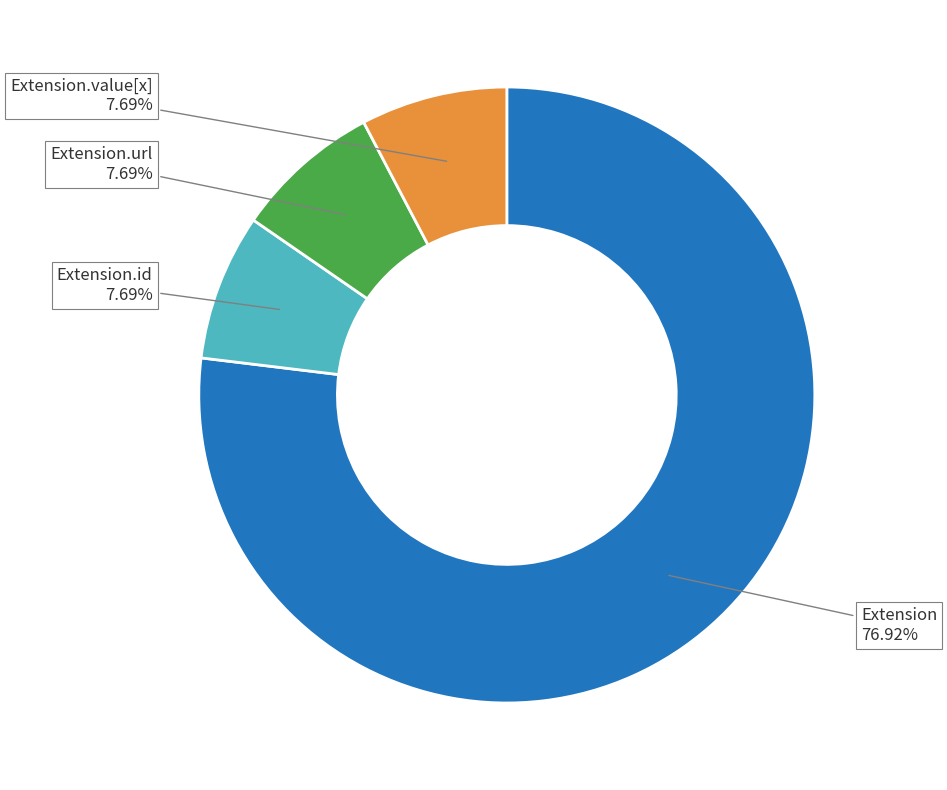

Does any single category account for the majority?

Yes